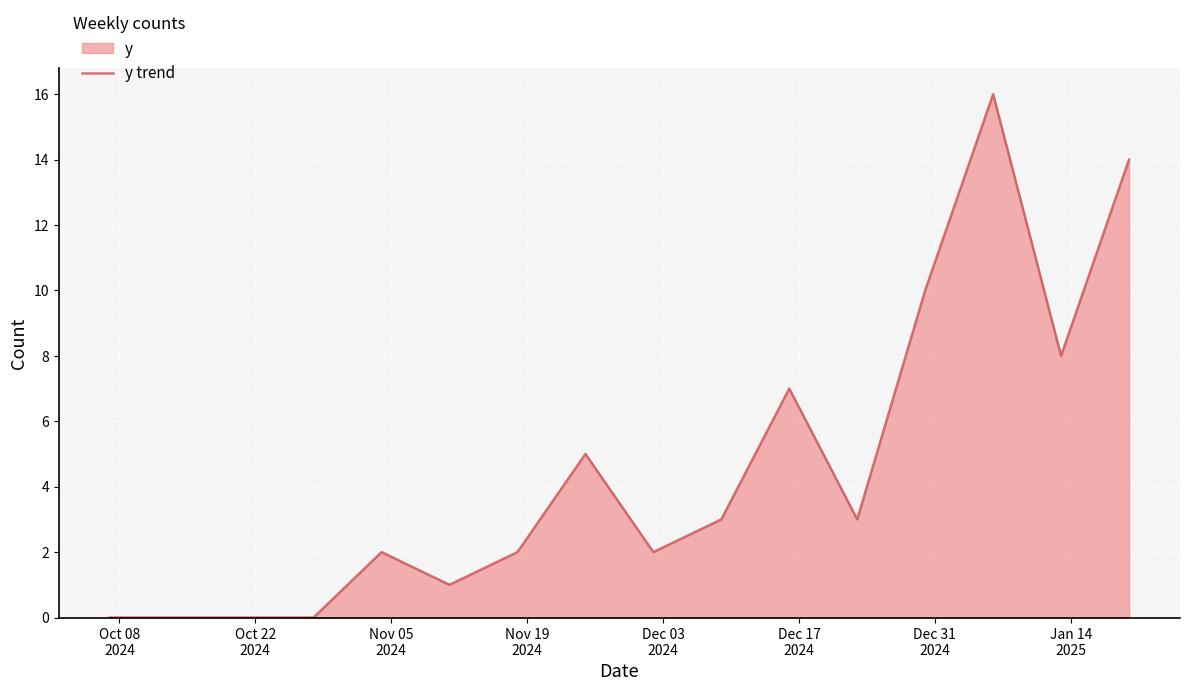

Reading right to left, what are all the values shown in this chart?

14	8	16	10	3	7	3	2	5	2	1	2	0	0	0	0